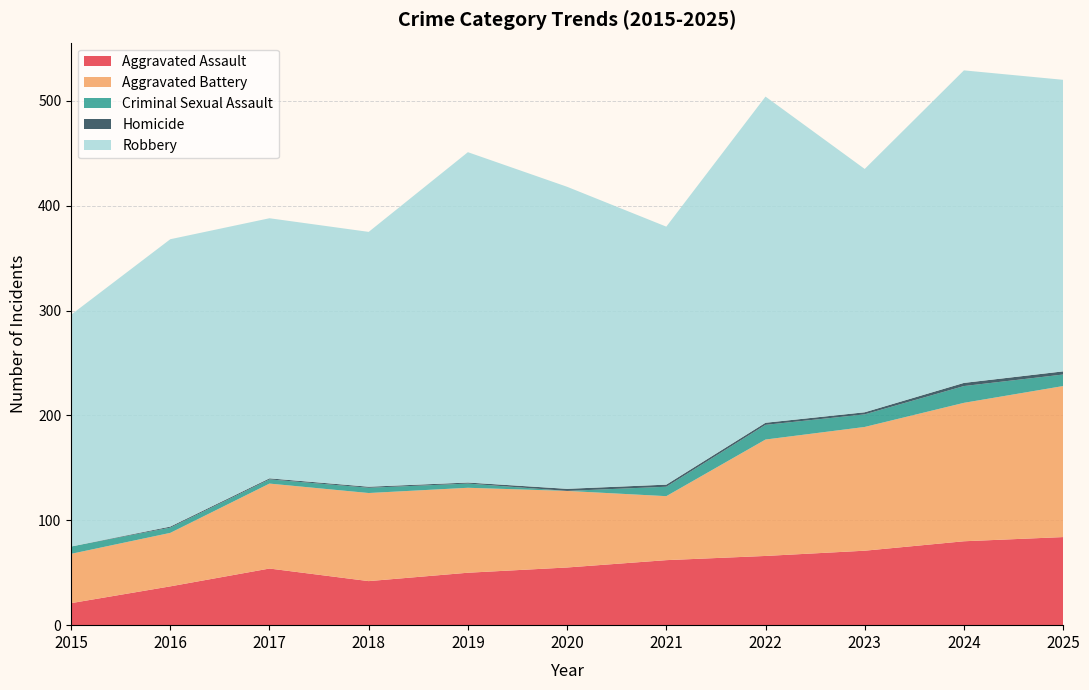

Reading left to right, list all the values displayed in this chart.

Aggravated Assault: 2015=21	2016=37	2017=54	2018=42	2019=50	2020=55	2021=62	2022=66	2023=71	2024=80	2025=84
Aggravated Battery: 2015=47	2016=51	2017=81	2018=84	2019=81	2020=73	2021=61	2022=111	2023=118	2024=132	2025=144
Criminal Sexual Assault: 2015=7	2016=5	2017=4	2018=5	2019=4	2020=0	2021=9	2022=14	2023=12	2024=16	2025=11
Homicide: 2015=0	2016=1	2017=1	2018=1	2019=1	2020=2	2021=2	2022=2	2023=2	2024=3	2025=3
Robbery: 2015=221	2016=274	2017=248	2018=243	2019=315	2020=288	2021=246	2022=311	2023=232	2024=298	2025=278